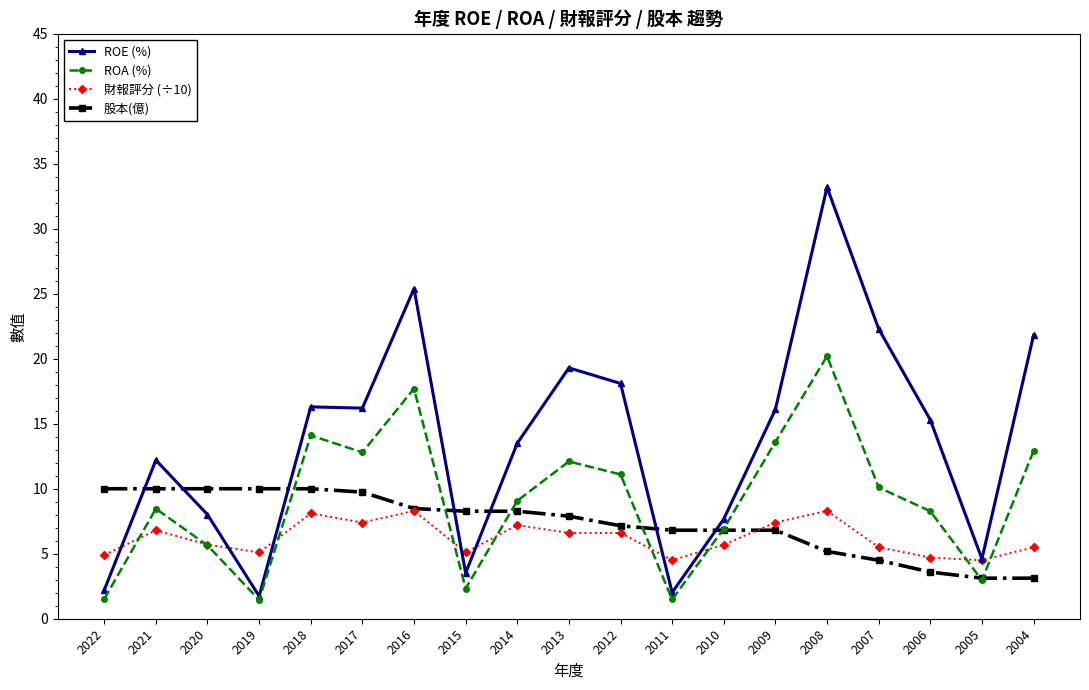

Which series has the widest spread of values?

ROE (%)